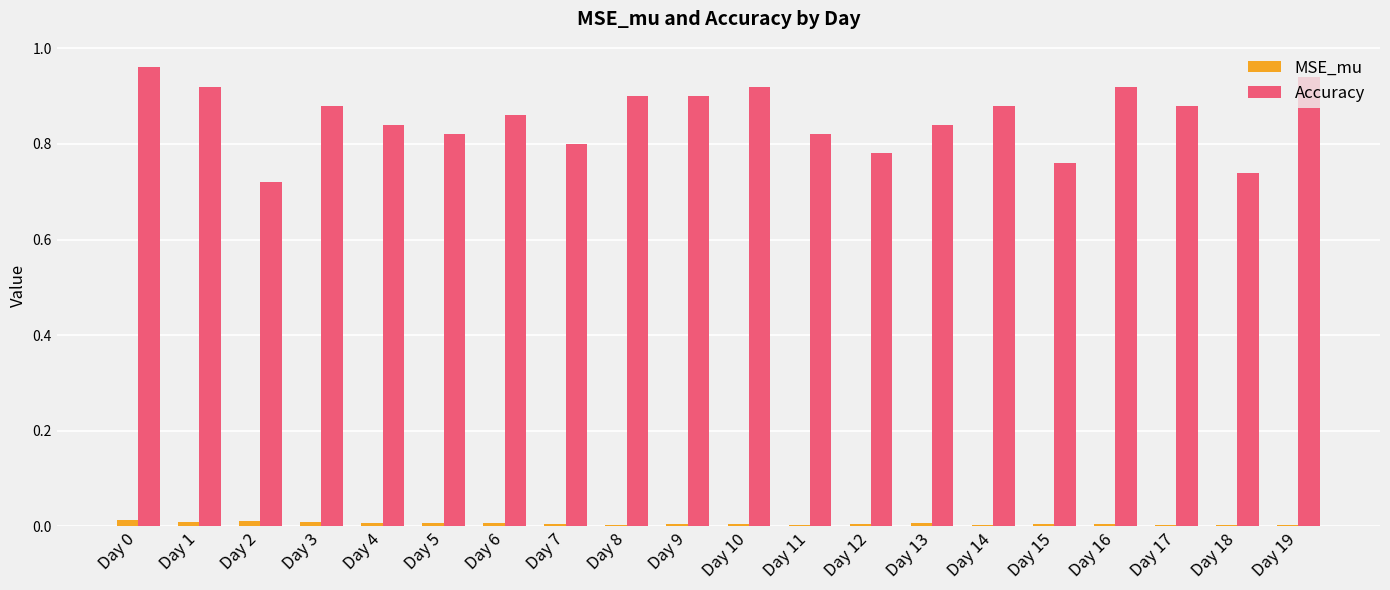

Which series has the largest total across all categories?

Accuracy